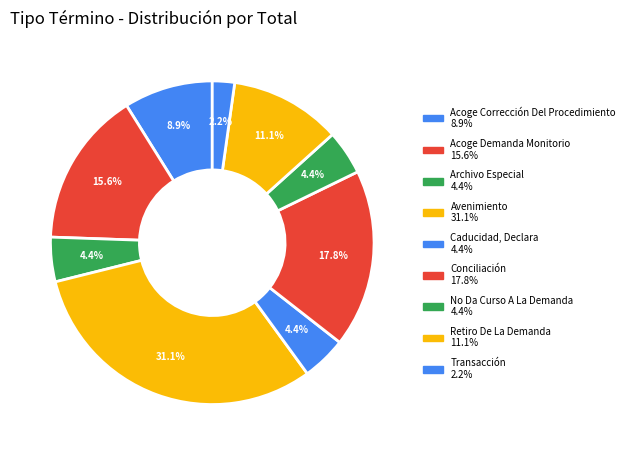

To the nearest percent, what is the difference between the largest and smallest slice percentages?

29%